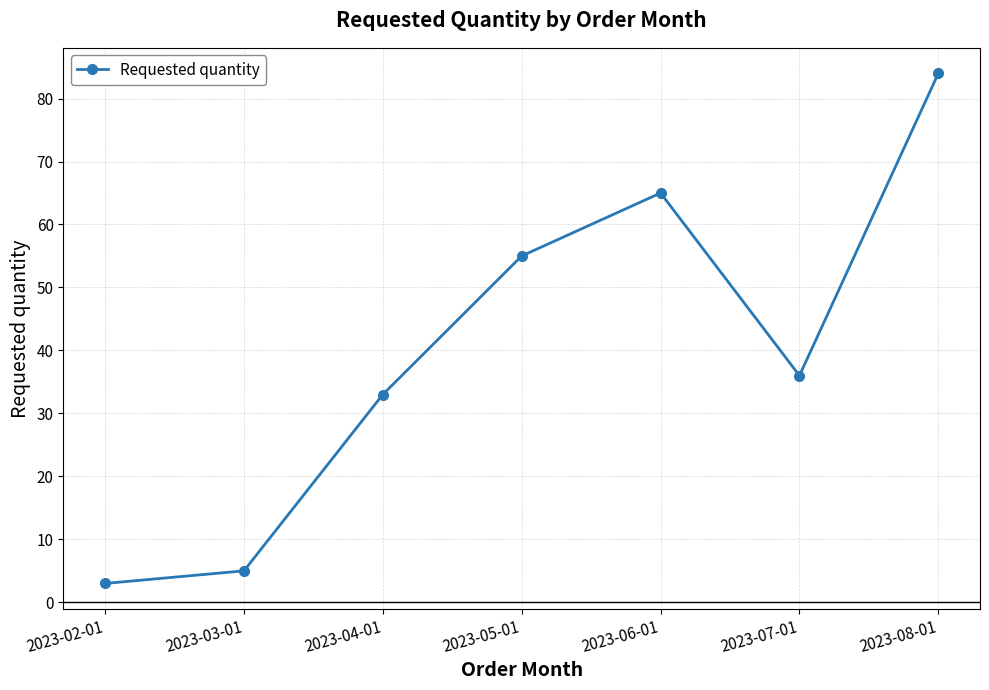

What is the approximate value at 2023-06-01?

65